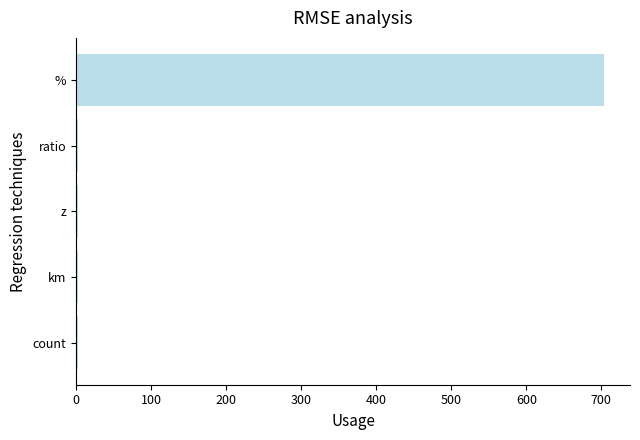

True or false: the data shows 203 at %.

False